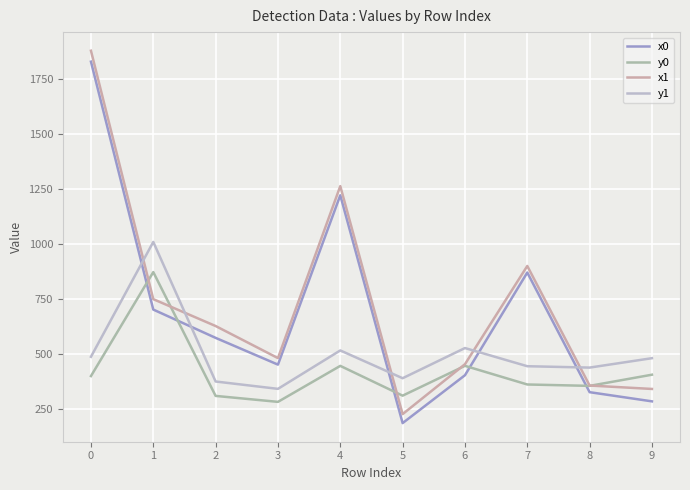

In x0, how many points are lower than both neighbors (excluding endpoints)?

2